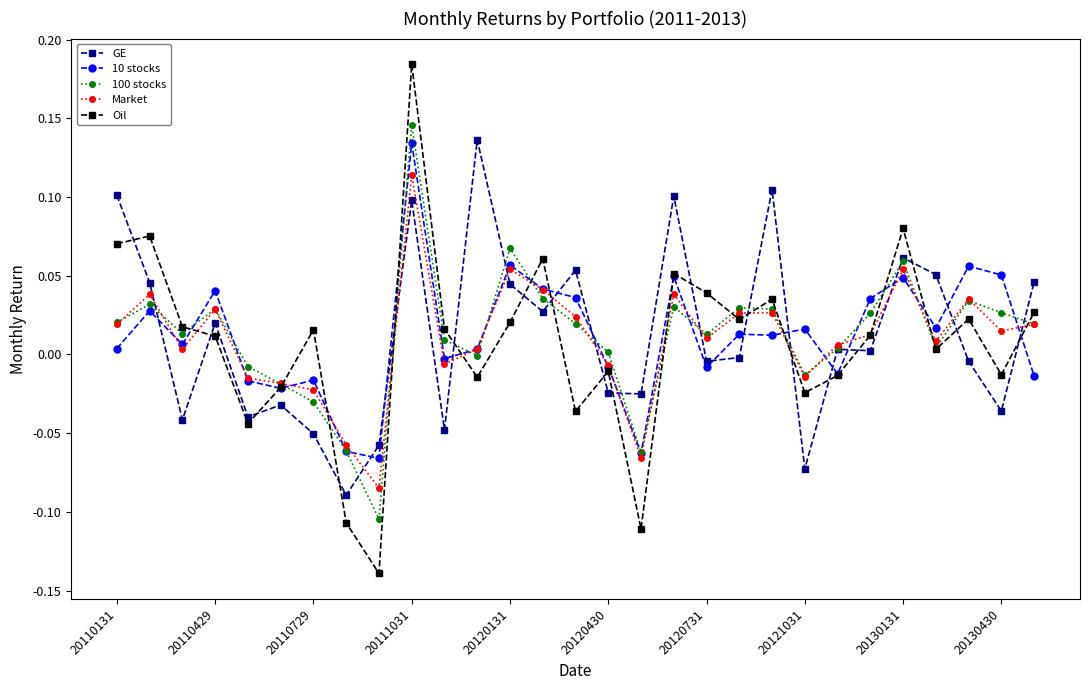

True or false: Oil has more than 2 interior local peaks.

True